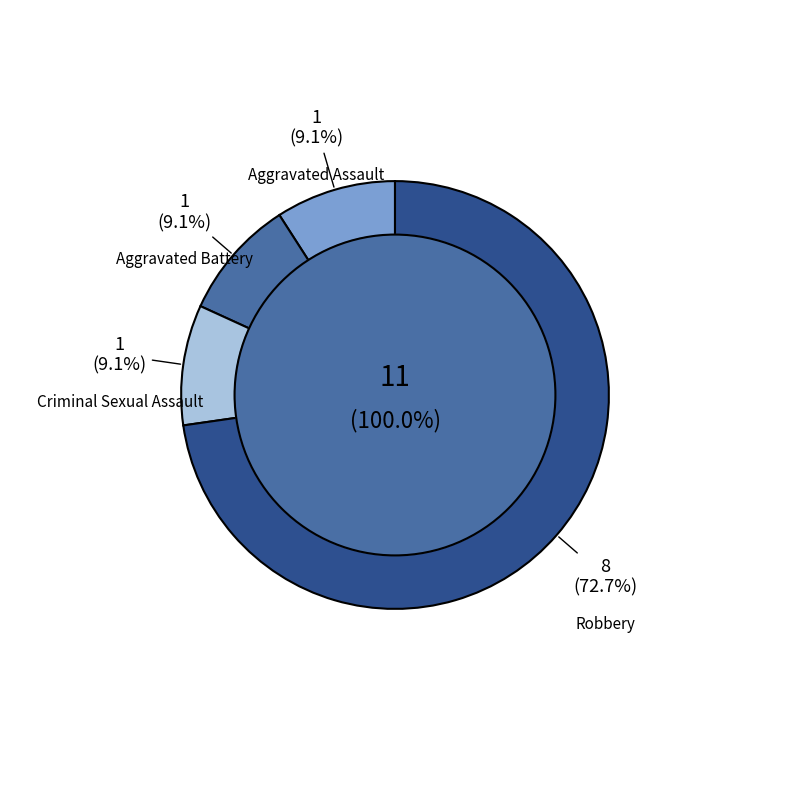

Do Aggravated Assault and Robbery together represent more than half of the pie?

Yes